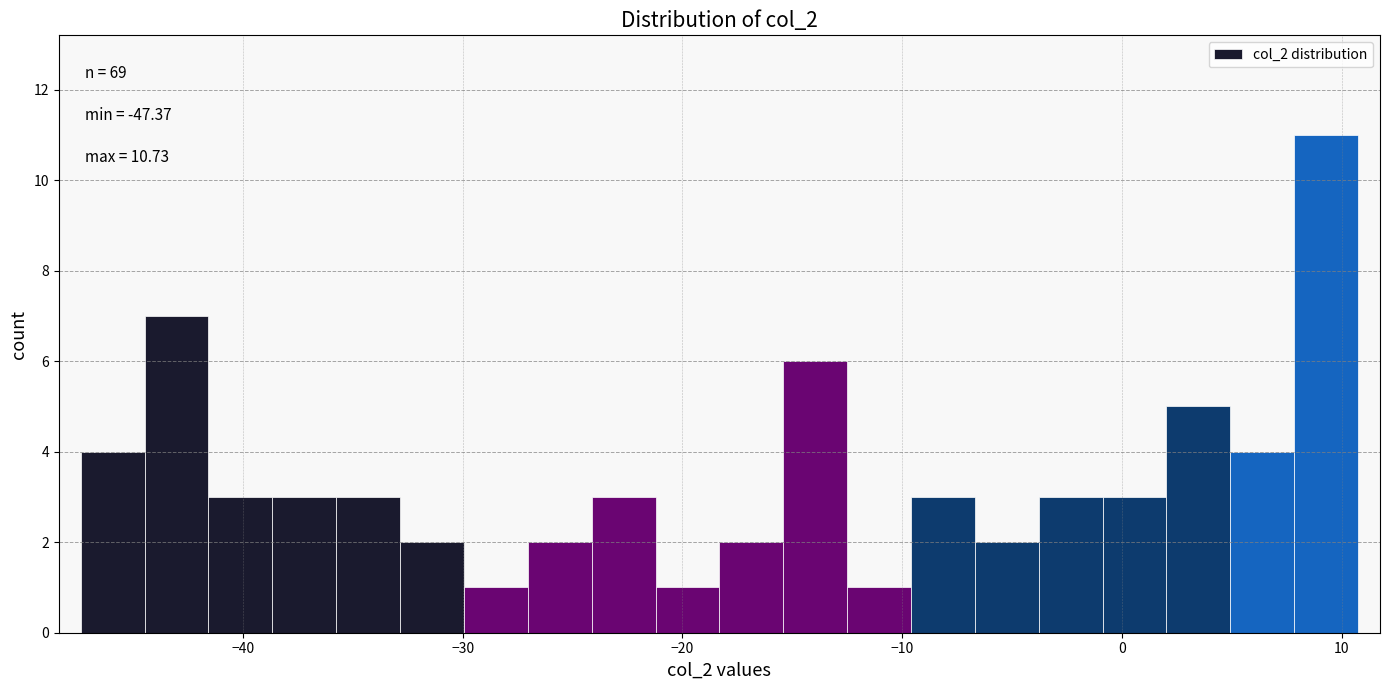

Around what value on the x-axis is the tallest bar? Give the approximate position of its centre, as read against the axis.

9